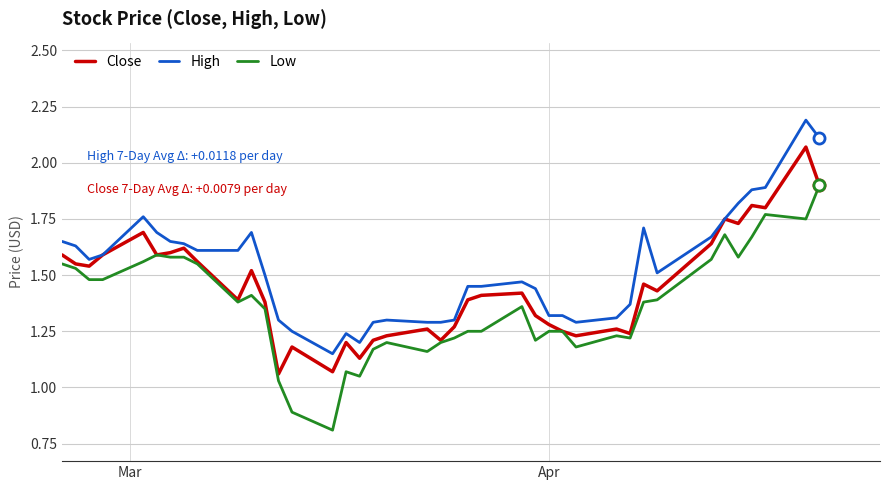

True or false: Low and High intersect in this chart.

False